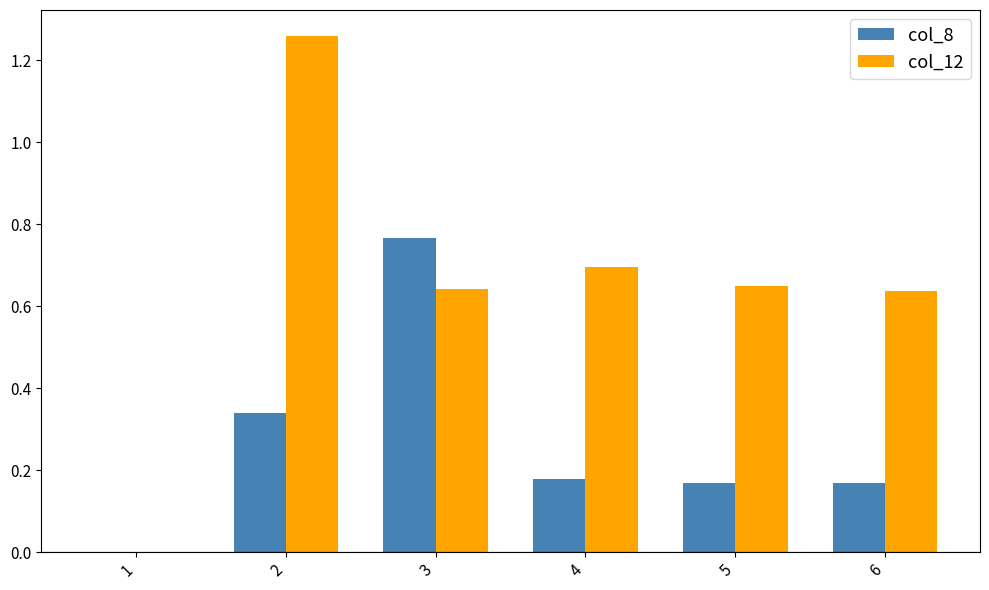

Does the chart contain stacked bars?

No